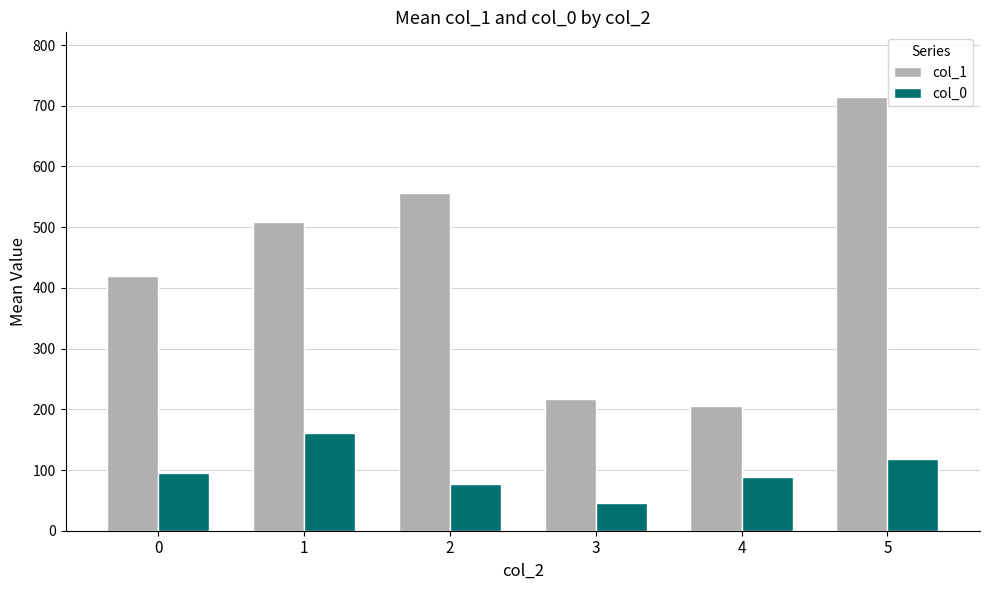

Reading right to left, extract all data points from this chart.

col_1: 5=713.8	4=205.0	3=216.7	2=555.5	1=508.5	0=419.0
col_0: 5=118.6	4=88.5	3=46.3	2=77.0	1=161.0	0=95.0